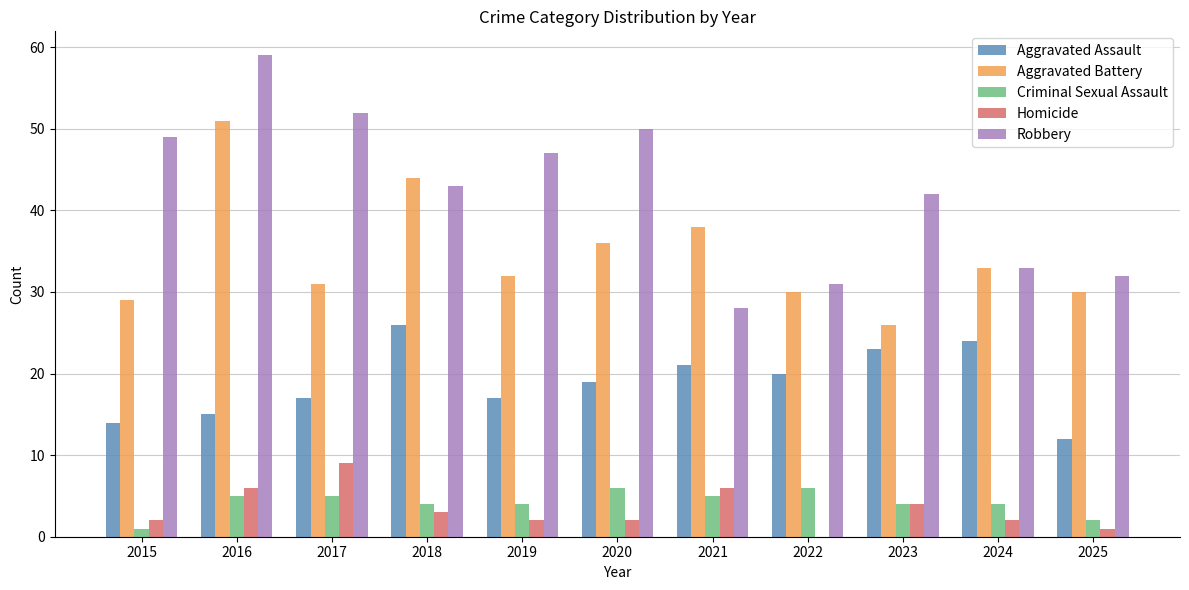

At which label does Robbery first exceed 43?

2015